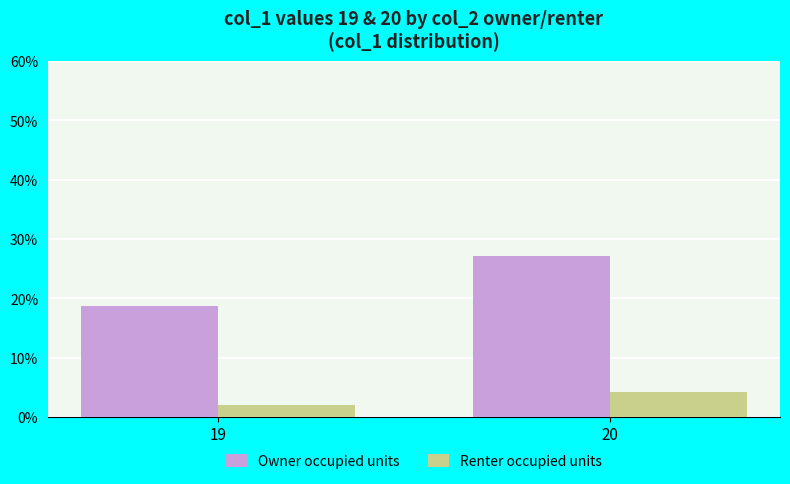

Is it true that Owner occupied units equals 43.6 at 20?

False